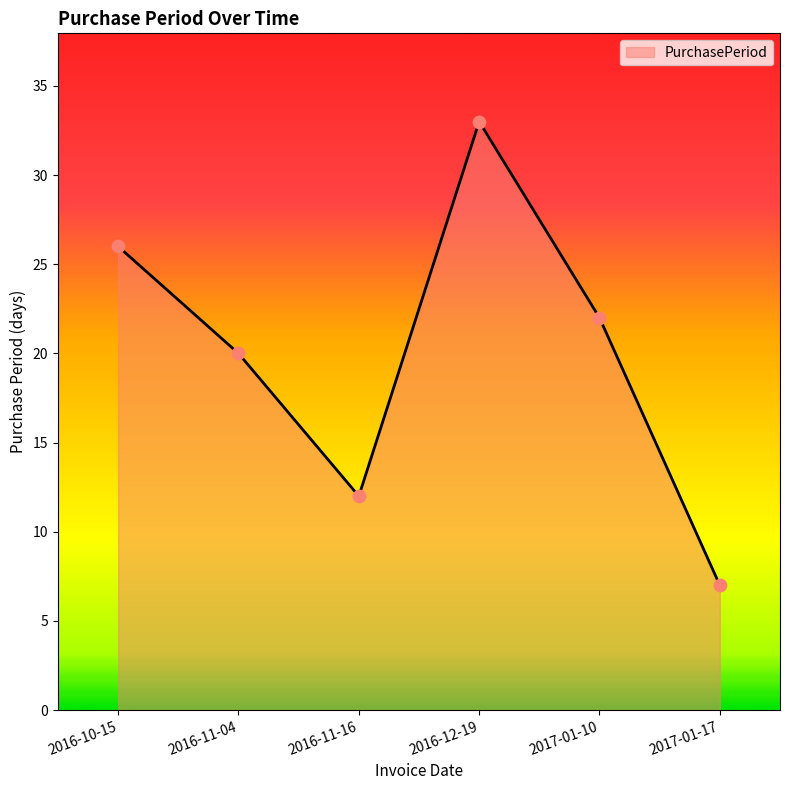

What is the change in value from 2016-10-15 to 2016-11-16?

-14